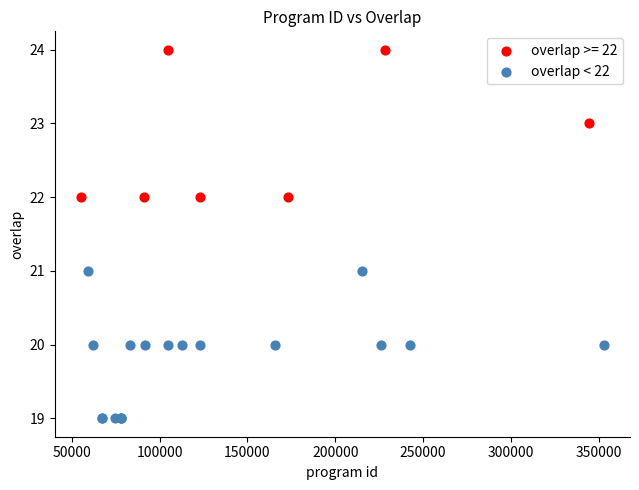

Which series reaches the maximum Y coordinate?

overlap >= 22